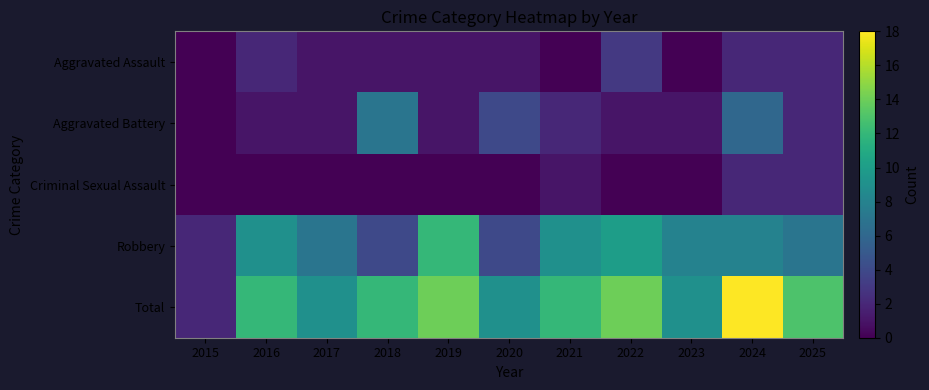

Reading left to right, extract all data points from this chart.

Aggravated Assault: 2015=0	2016=2	2017=1	2018=1	2019=1	2020=1	2021=0	2022=3	2023=0	2024=2	2025=2
Aggravated Battery: 2015=0	2016=1	2017=1	2018=7	2019=1	2020=4	2021=2	2022=1	2023=1	2024=6	2025=2
Criminal Sexual Assault: 2015=0	2016=0	2017=0	2018=0	2019=0	2020=0	2021=1	2022=0	2023=0	2024=2	2025=2
Robbery: 2015=2	2016=9	2017=7	2018=4	2019=12	2020=4	2021=9	2022=10	2023=8	2024=8	2025=7
Total: 2015=2	2016=12	2017=9	2018=12	2019=14	2020=9	2021=12	2022=14	2023=9	2024=18	2025=13